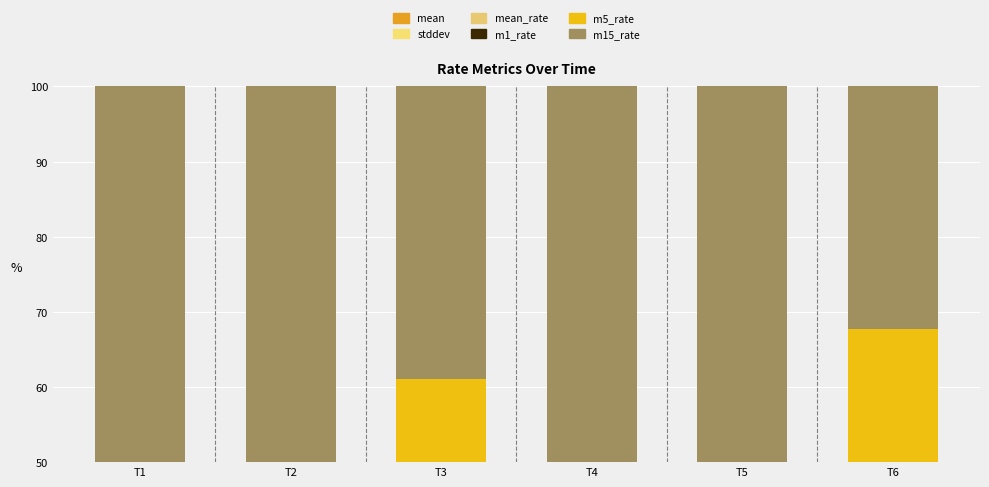

Rank the categories by m5_rate value from highest to lowest.

T3, T2, T6, T1, T4, T5